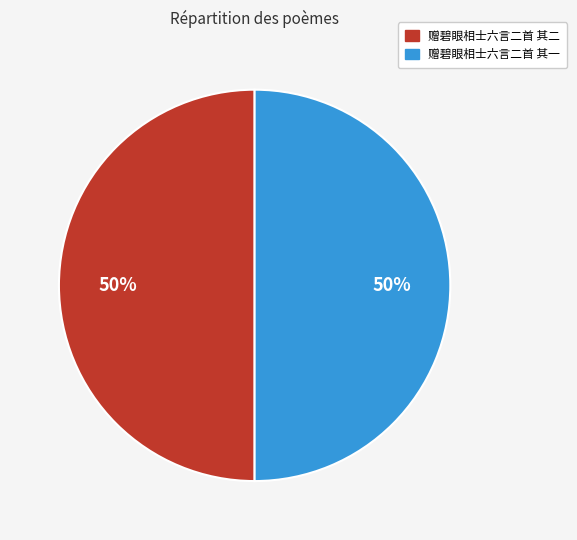

Approximately how many times larger is the value at 赠碧眼相士六言二首 其一 compared to 赠碧眼相士六言二首 其二?

1.0